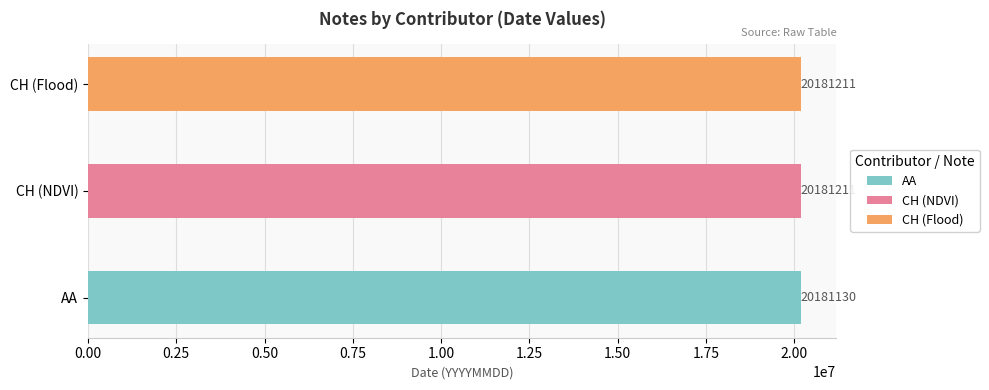

Reading right to left, list all the values displayed in this chart.

CH (Flood)=20181211	CH (NDVI)=20181211	AA=20181130